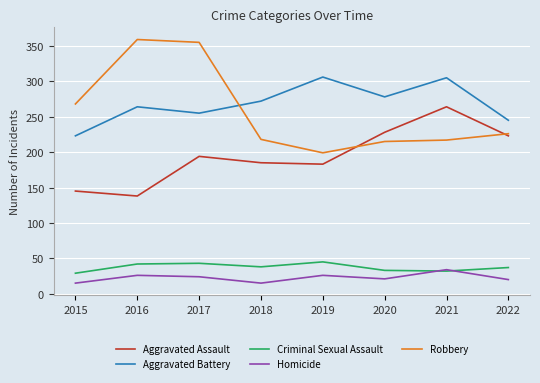

At 2016, list the series in order from largest to smallest.

Robbery, Aggravated Battery, Aggravated Assault, Criminal Sexual Assault, Homicide